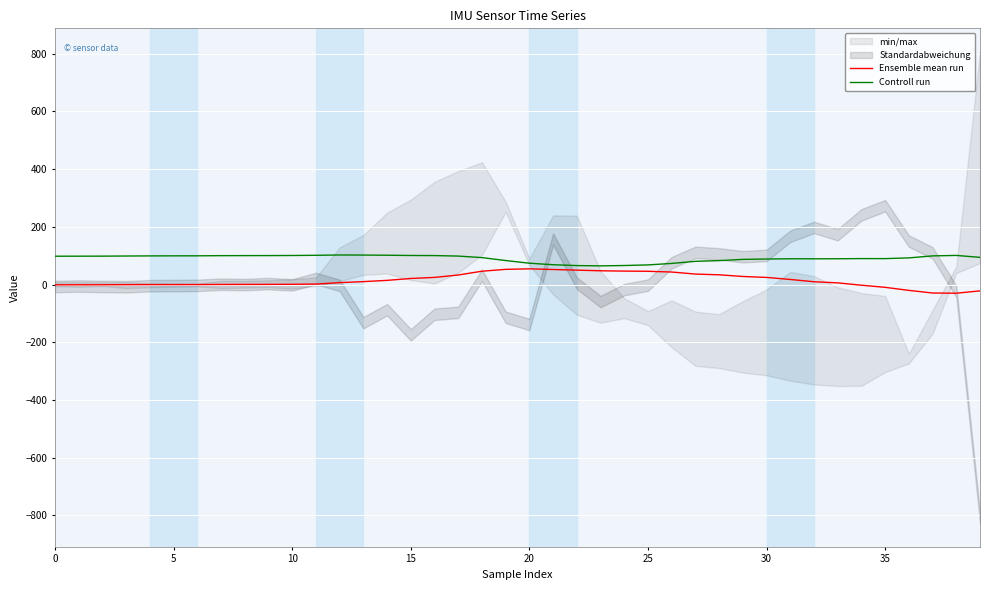

Does the chart display data point markers on the line(s)?

No